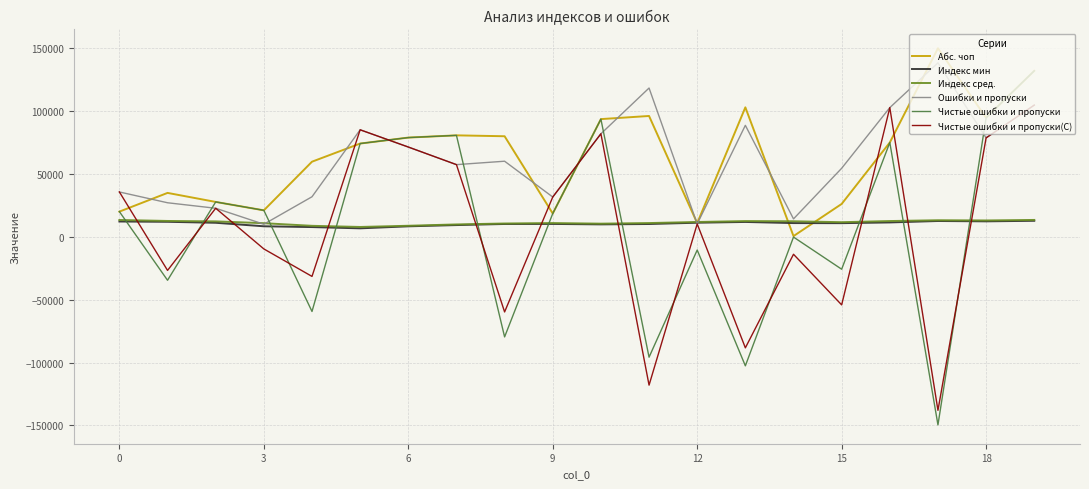

True or false: Чистые ошибки и пропуски and Чистые ошибки и пропуски(С) cross at least once.

True